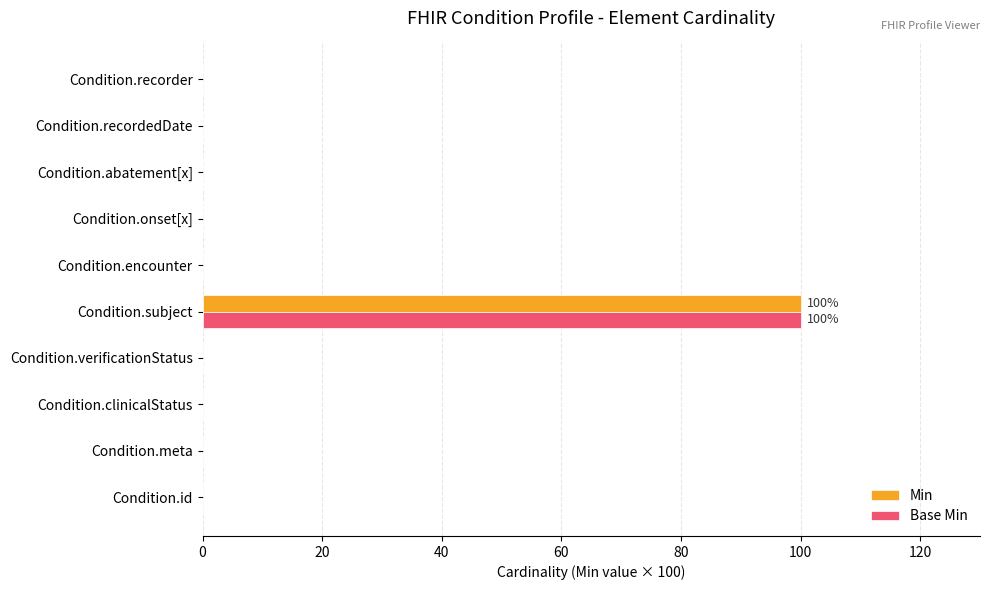

At which category does the chart reach its peak across all series?

Condition.subject